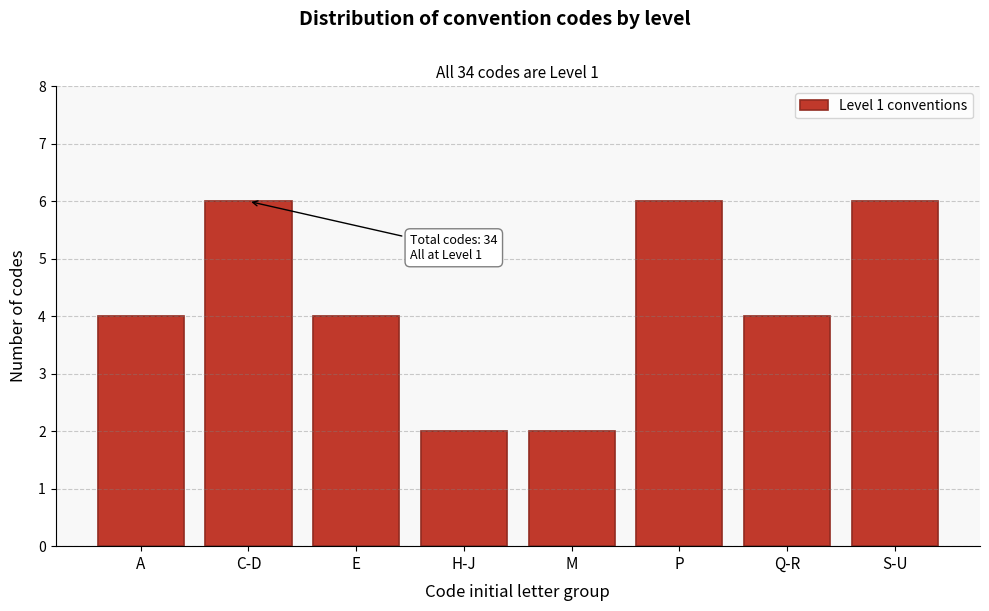

Reading right to left, what are all the values shown in this chart?

6	4	6	2	2	4	6	4